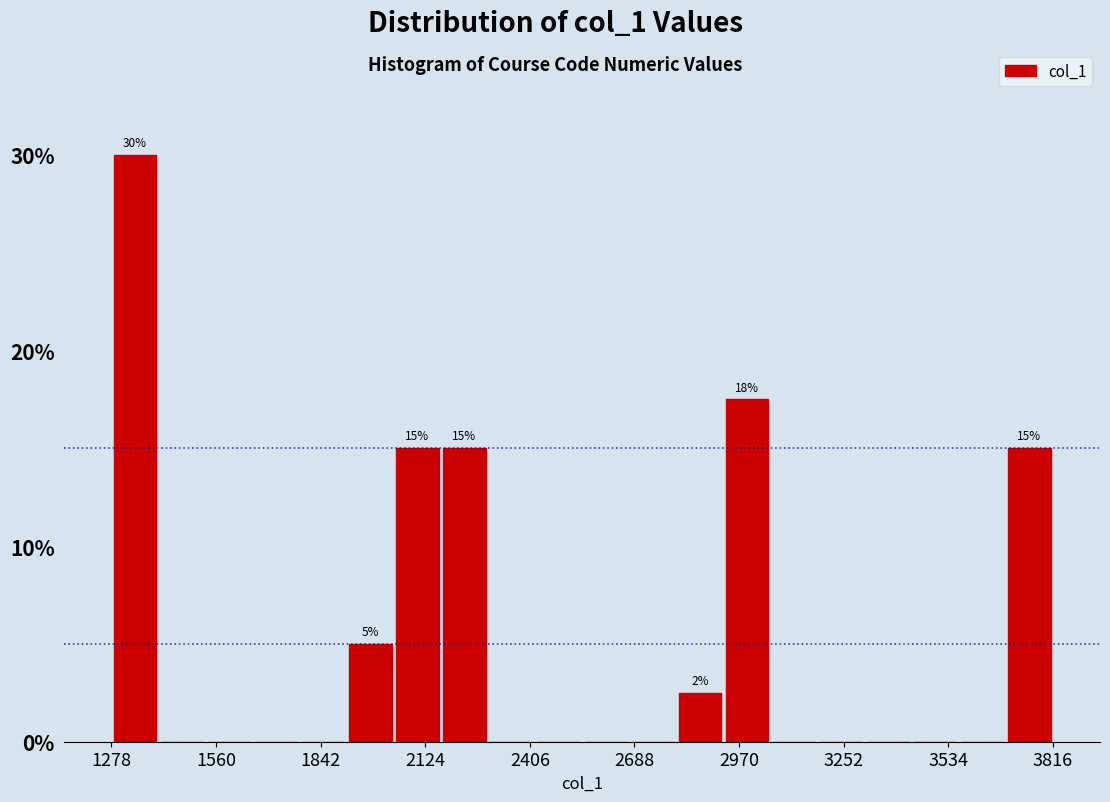

Around what value on the x-axis is the tallest bar? Give the approximate position of its centre, as read against the axis.

1350